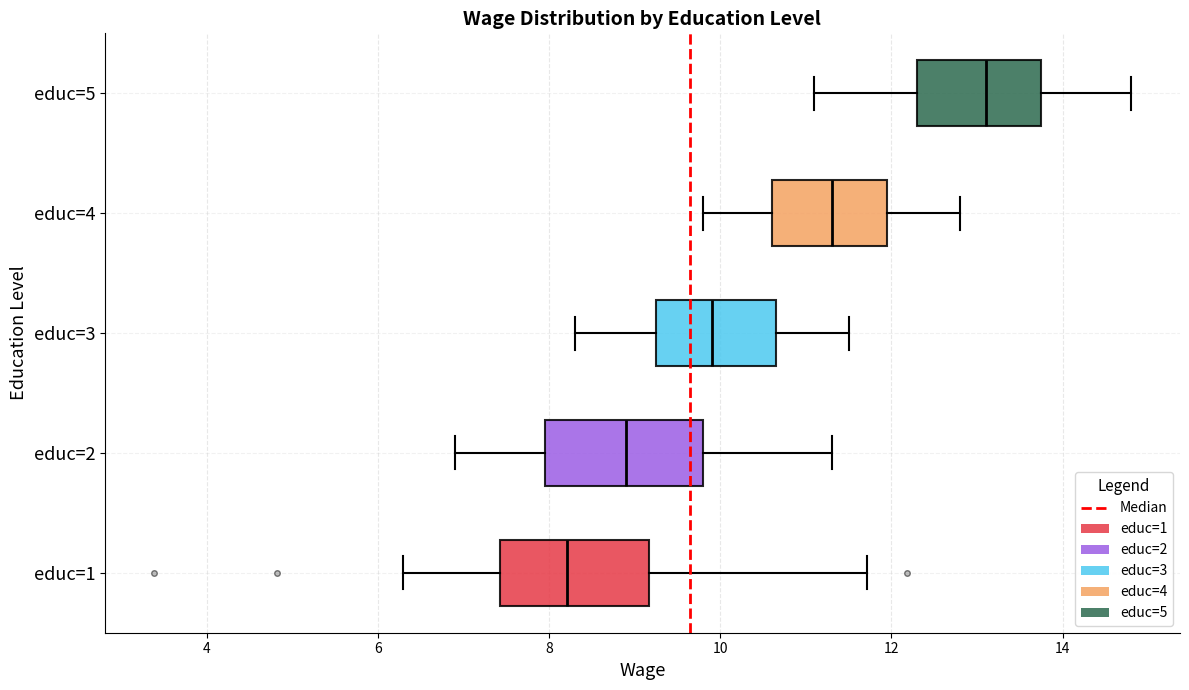

Which box's median line is the furthest to the left?

educ=1